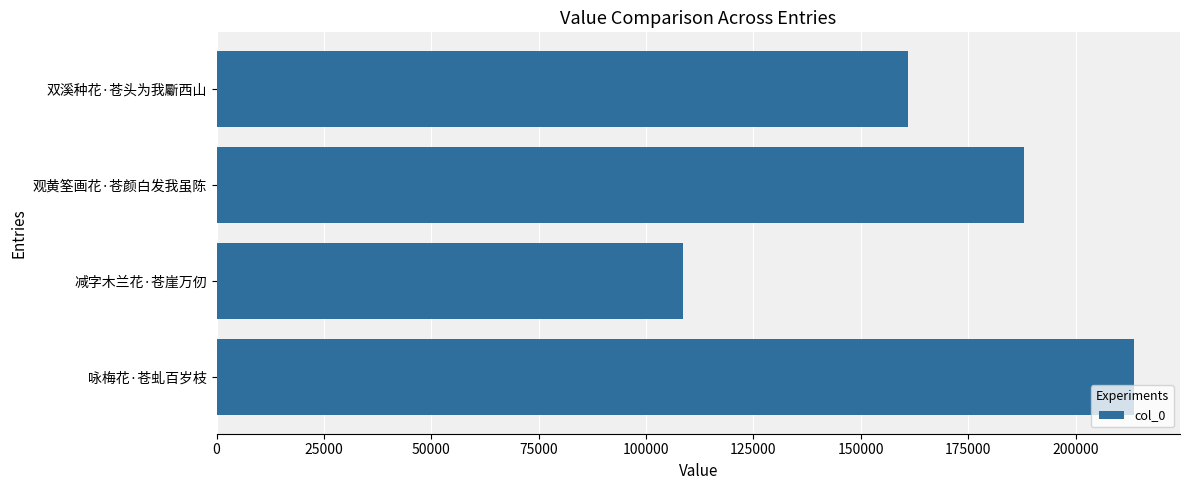

Rank the categories by value from highest to lowest.

咏梅花·苍虬百岁枝, 观黄筌画花·苍颜白发我虽陈, 双溪种花·苍头为我斸西山, 减字木兰花·苍崖万仞